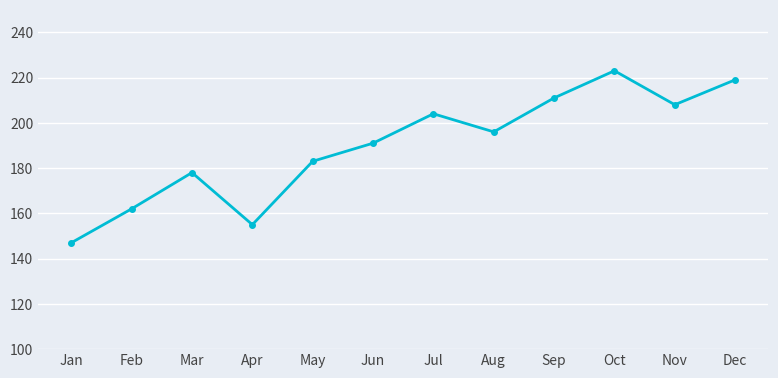

Is this an area chart (filled region under the line)?

No